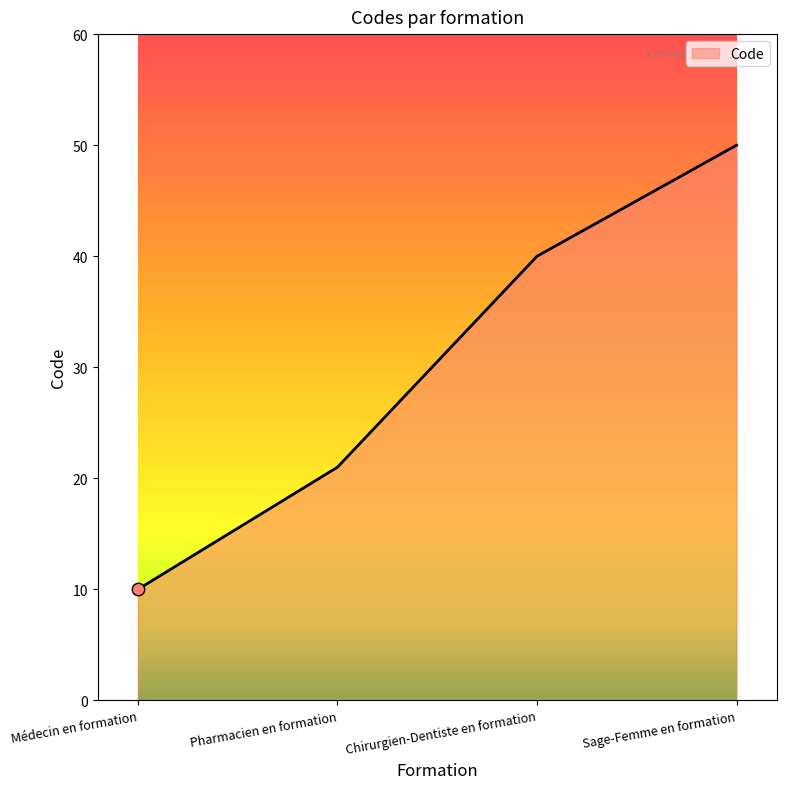

What is the ratio of the value at Pharmacien en formation to the value at Chirurgien-Dentiste en formation?

0.5